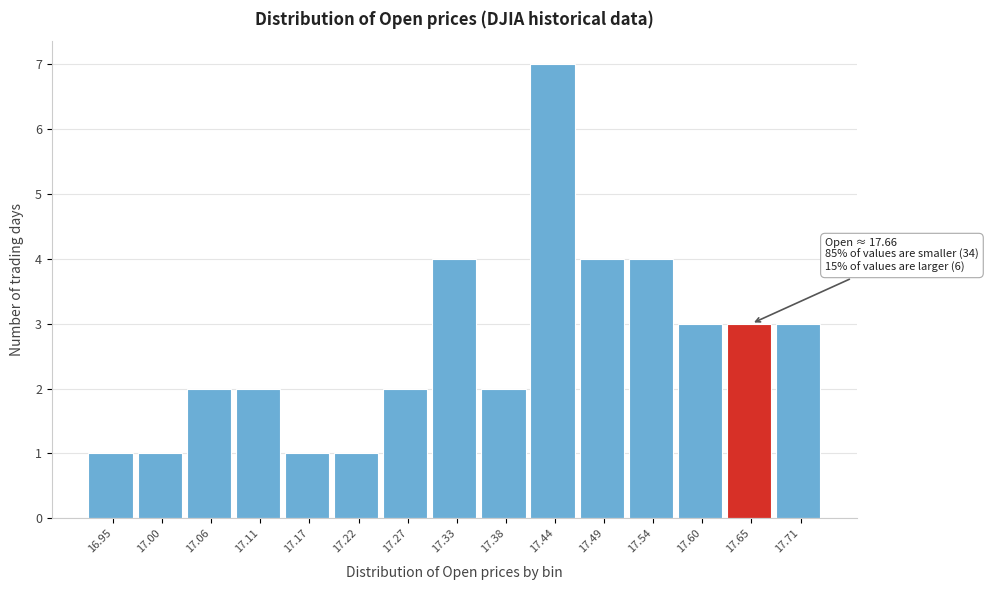

Reading left to right, transcribe all the data shown in this chart.

16.95=1	17.00=1	17.06=2	17.11=2	17.17=1	17.22=1	17.27=2	17.33=4	17.38=2	17.44=7	17.49=4	17.54=4	17.60=3	17.65=3	17.71=3